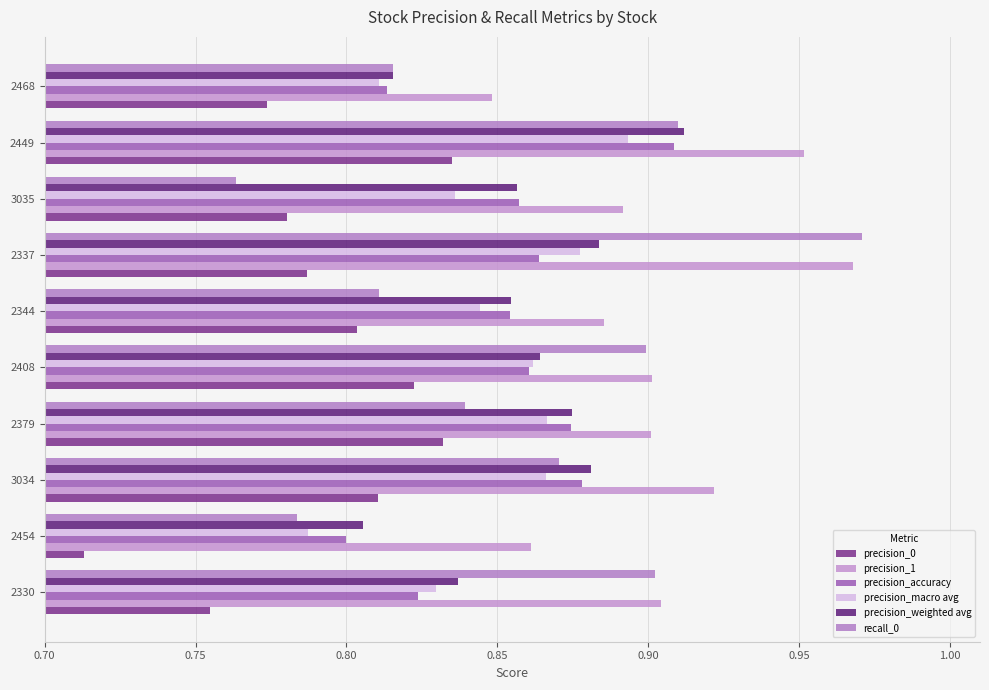

What is the difference between the maximum and second lowest values in the precision_0 series?

0.1